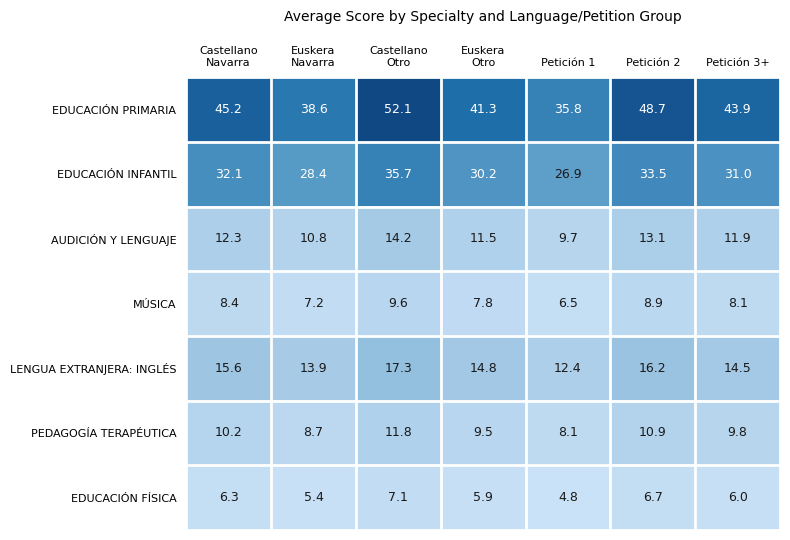

What is the approximate value of MÚSICA at Petición 3+?

8.1